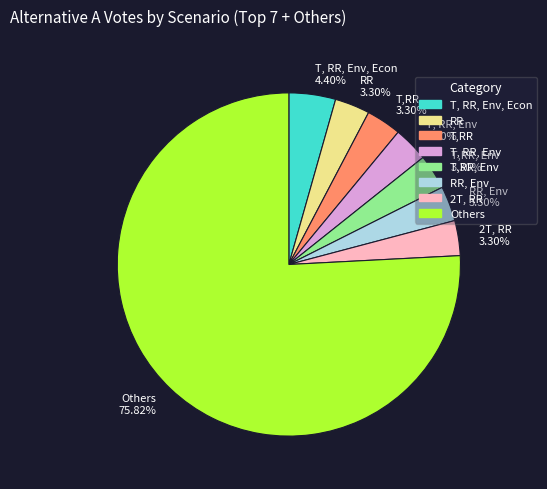

Is Others 75.82% the majority of the pie?

Yes